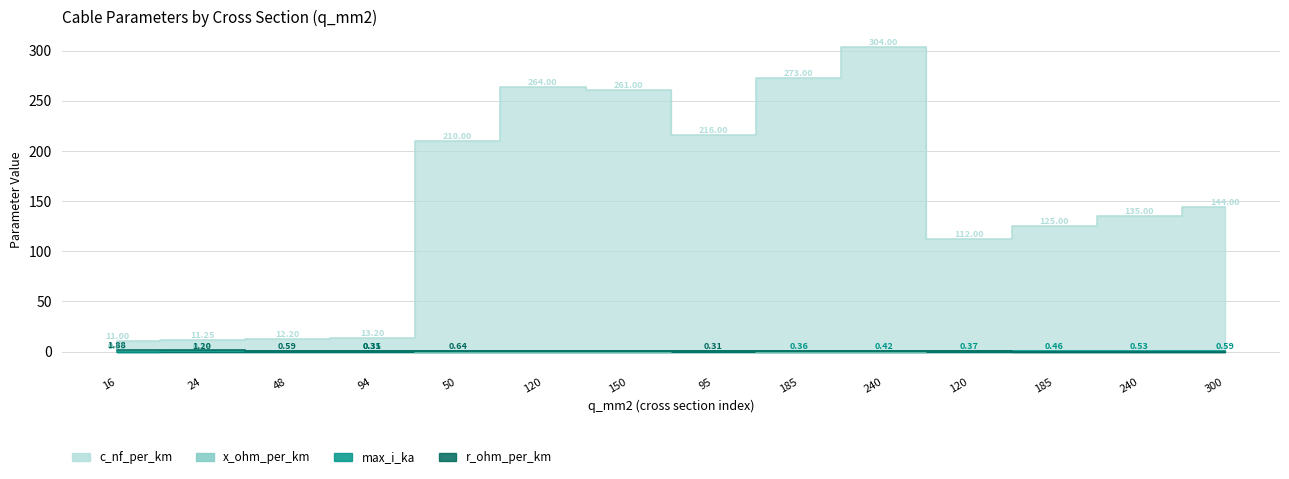

In r_ohm_per_km, how many points are higher than both neighbors (excluding endpoints)?

3